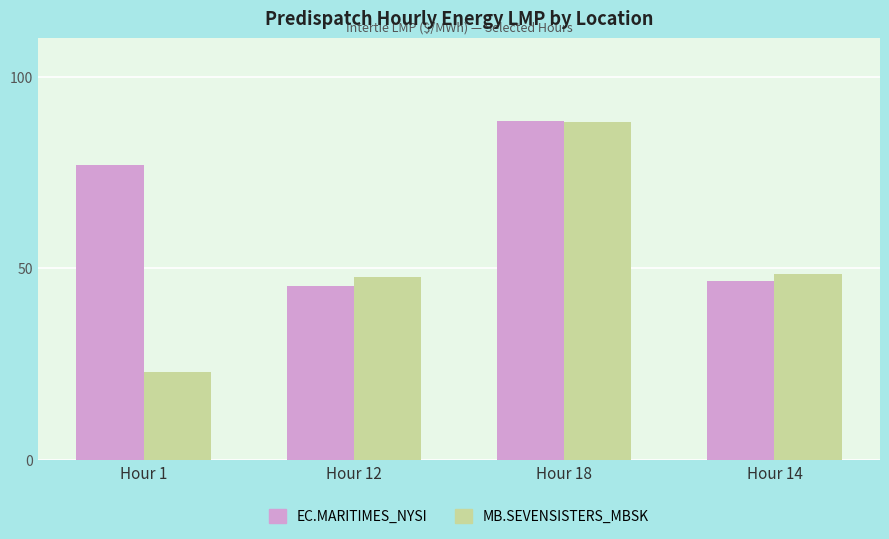

What is the label of the 2nd bar from the right?

Hour 18